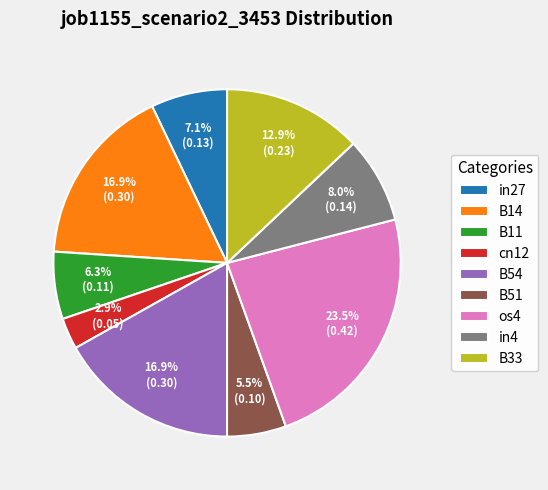

Is there a majority slice in this chart?

No